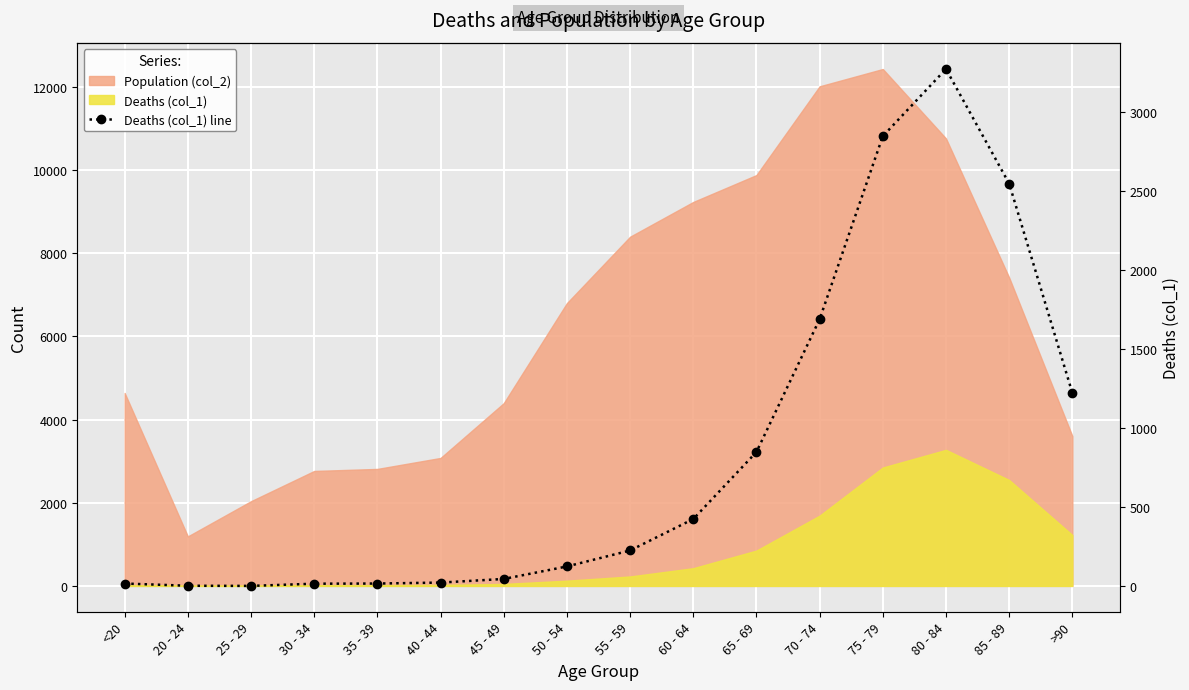

The chart shows a value of 1690 at 70 - 74. True or false?

True